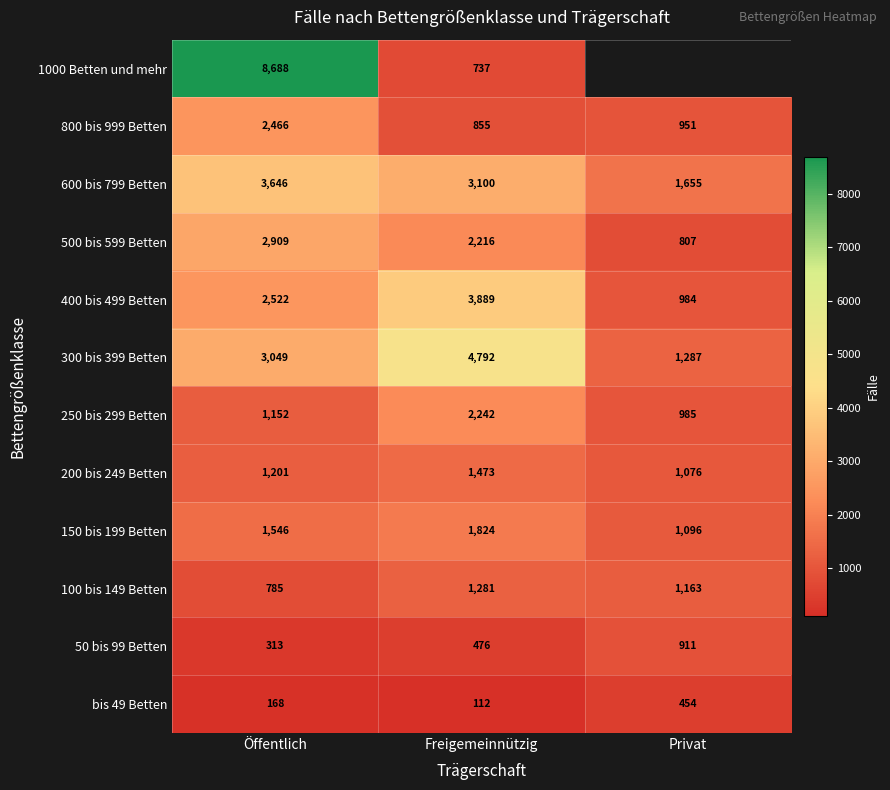

True or false: 500 bis 599 Betten has a value of 2909 at Öffentlich.

True